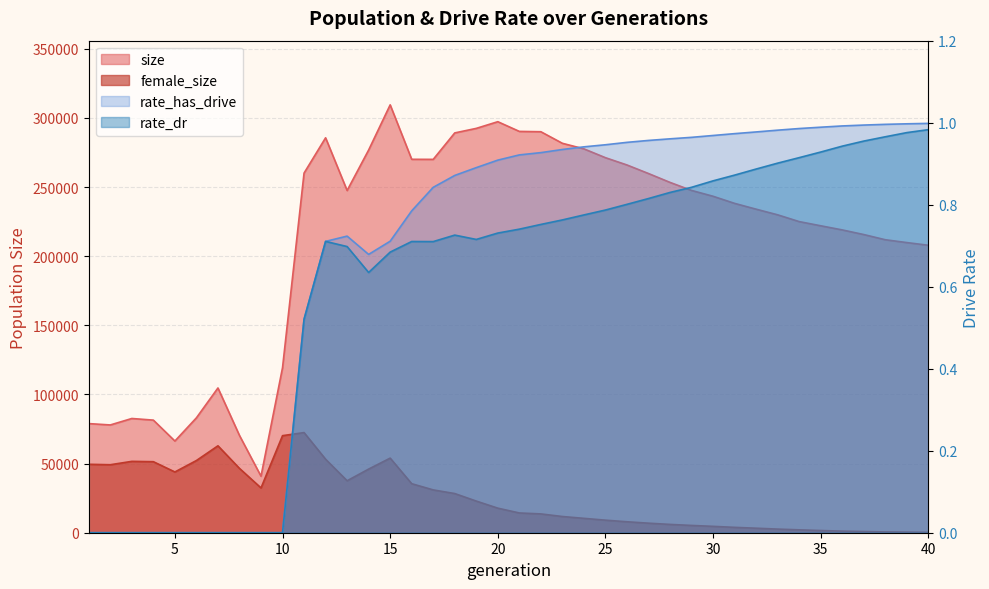

The value of female_size at 5 is 43949.0. True or false?

True